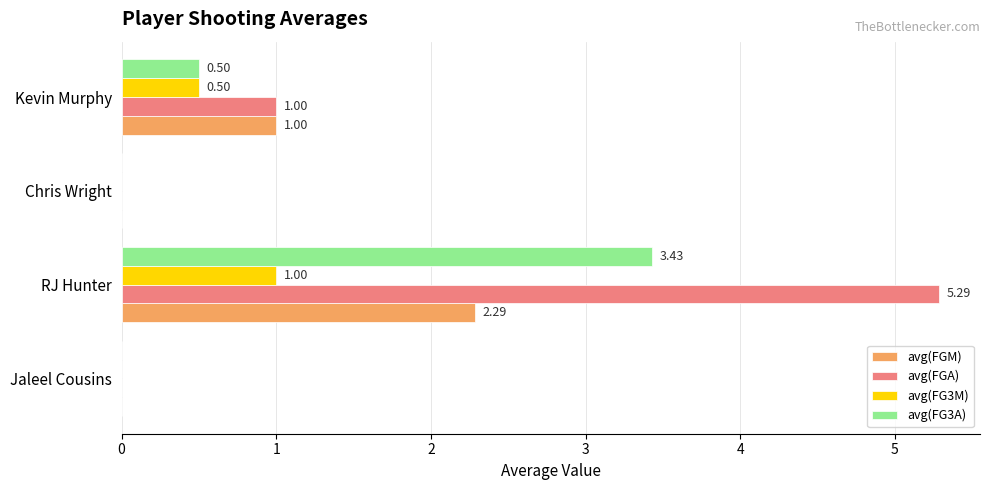

Which series changed the most between Jaleel Cousins and RJ Hunter?

avg(FGA)